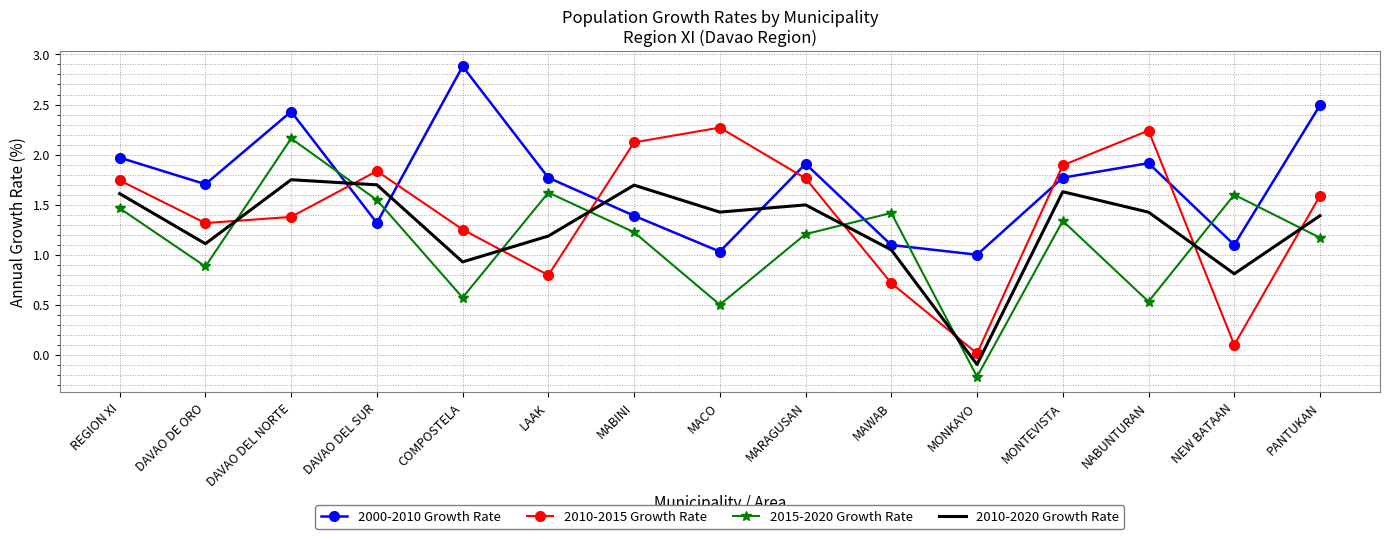

What is the spread (max minus min) of values at MARAGUSAN?

0.7